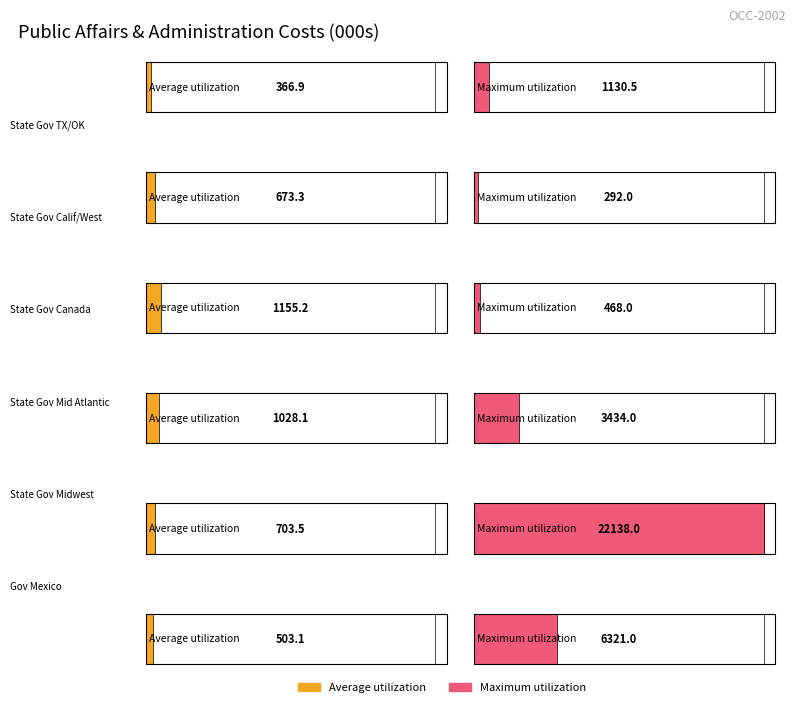

How many values in the Maximum utilization series exceed 3434?

2